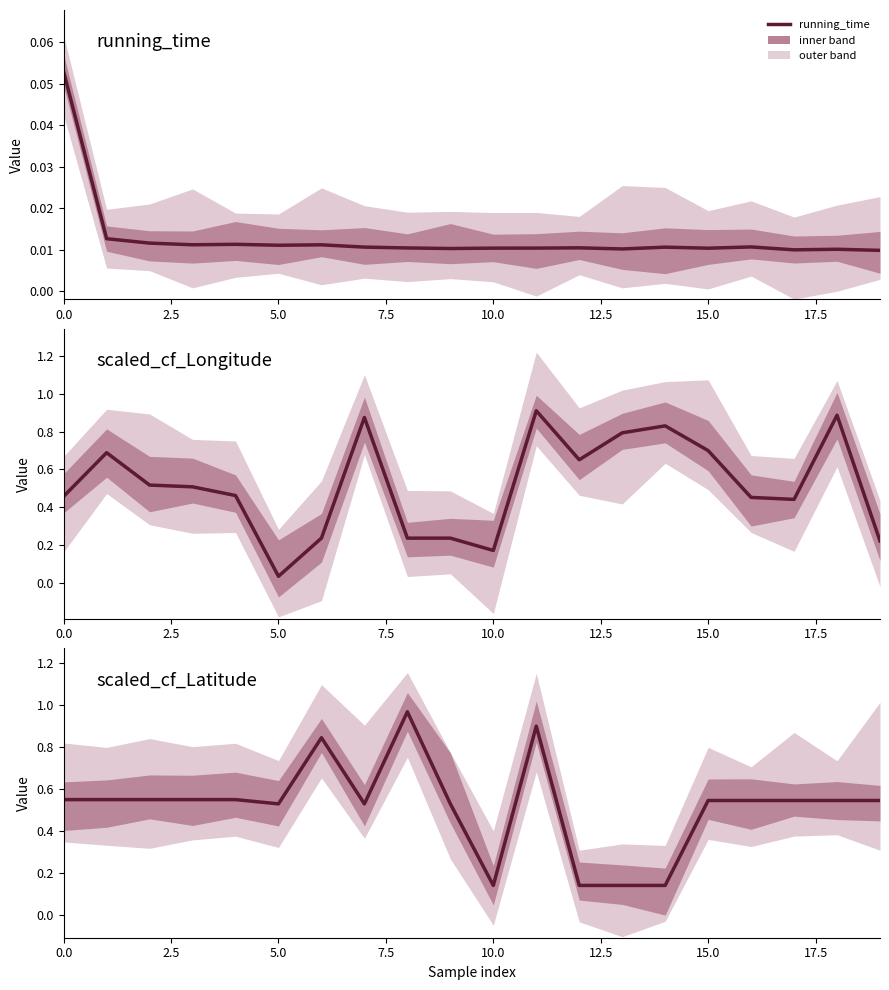

Reading left to right, transcribe all the data shown in this chart.

running_time: 0.1	0.0	0.0	0.0	0.0	0.0	0.0	0.0	0.0	0.0	0.0	0.0	0.0	0.0	0.0	0.0	0.0	0.0	0.0	0.0
scaled_cf_Longitude: 0.5	0.7	0.5	0.5	0.5	0.0	0.2	0.9	0.2	0.2	0.2	0.9	0.7	0.8	0.8	0.7	0.5	0.4	0.9	0.2
scaled_cf_Latitude: 0.6	0.6	0.6	0.6	0.6	0.5	0.8	0.5	1.0	0.5	0.1	0.9	0.1	0.1	0.1	0.5	0.5	0.5	0.5	0.5